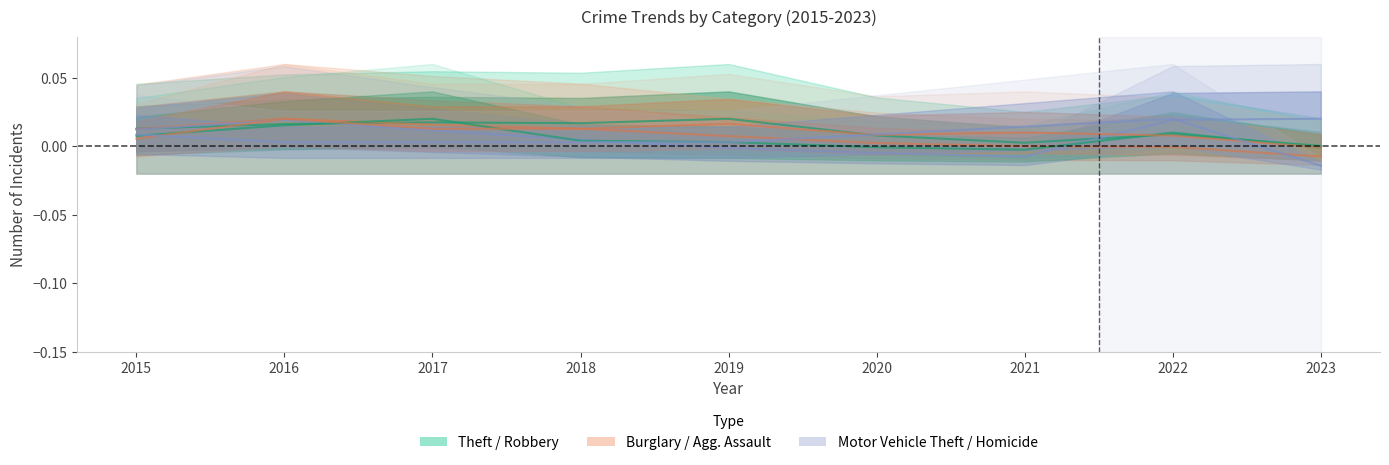

Where is the first local maximum for Motor Vehicle Theft?

2016